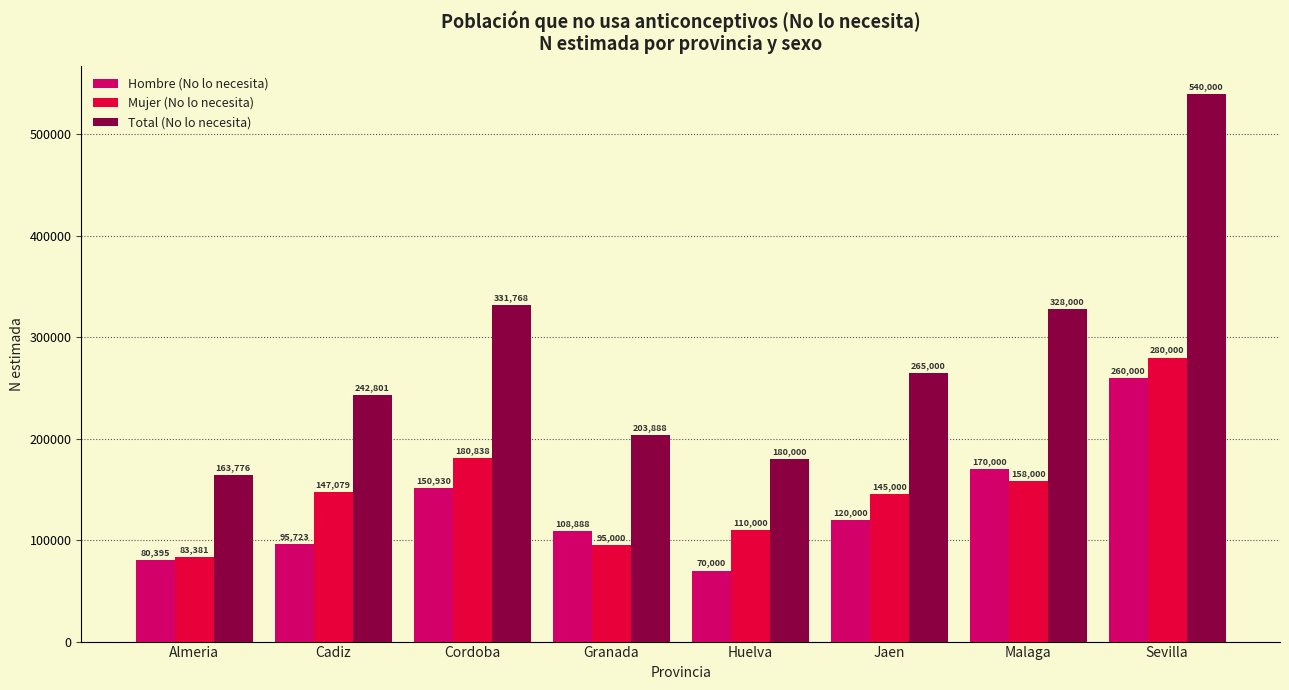

At how many categories does at least one series exceed 296587?

3